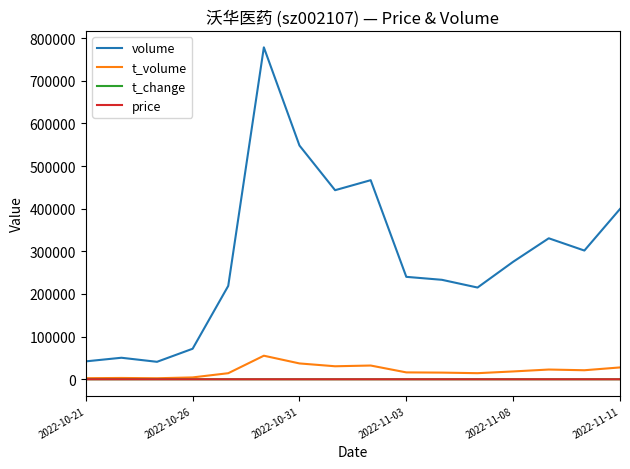

Which series has the largest total across all categories?

volume